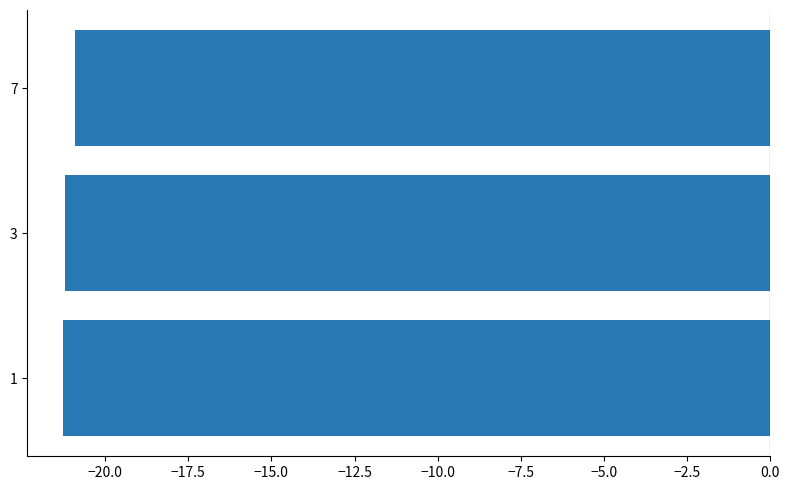

Is it true that the value at 7 is -20.9?

True